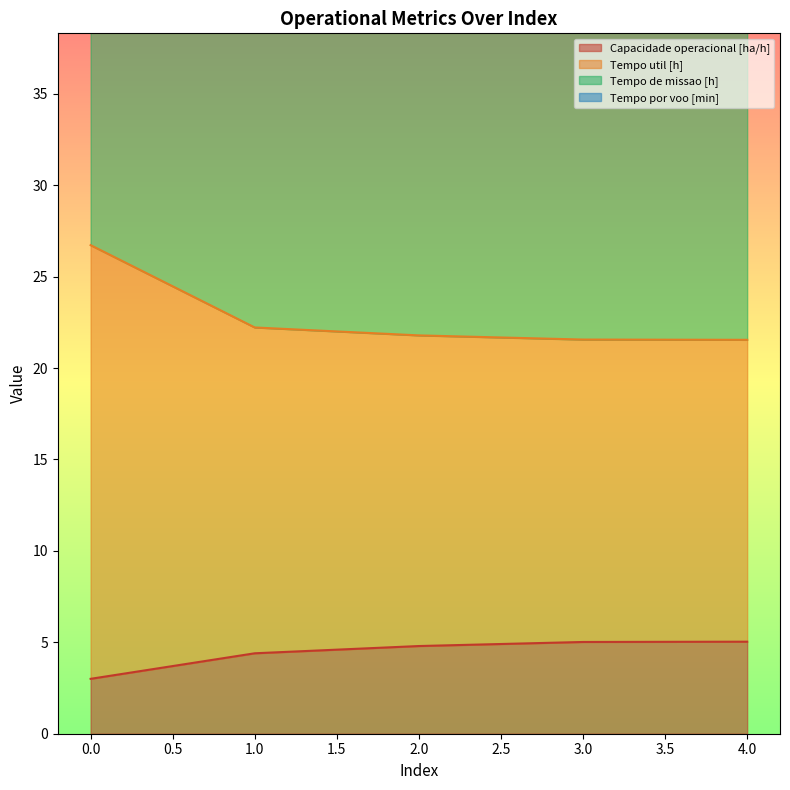

True or false: Tempo util [h] has a value of 21.8 at 2.

True